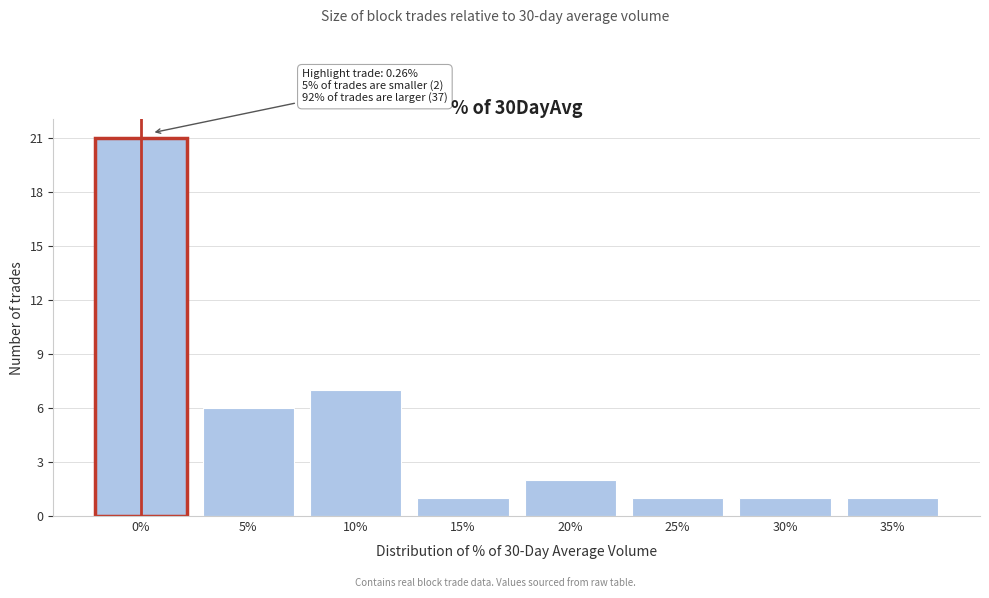

Reading left to right, transcribe all the data shown in this chart.

21	6	7	1	2	1	1	1